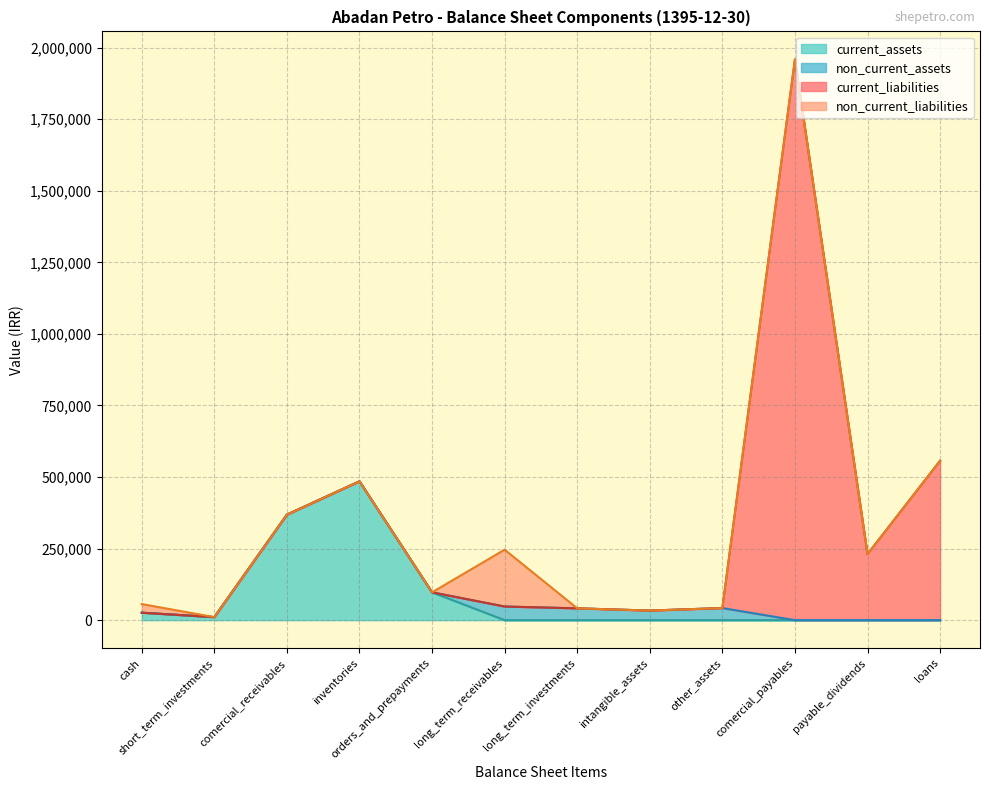

How many lines are shown in the chart?

4